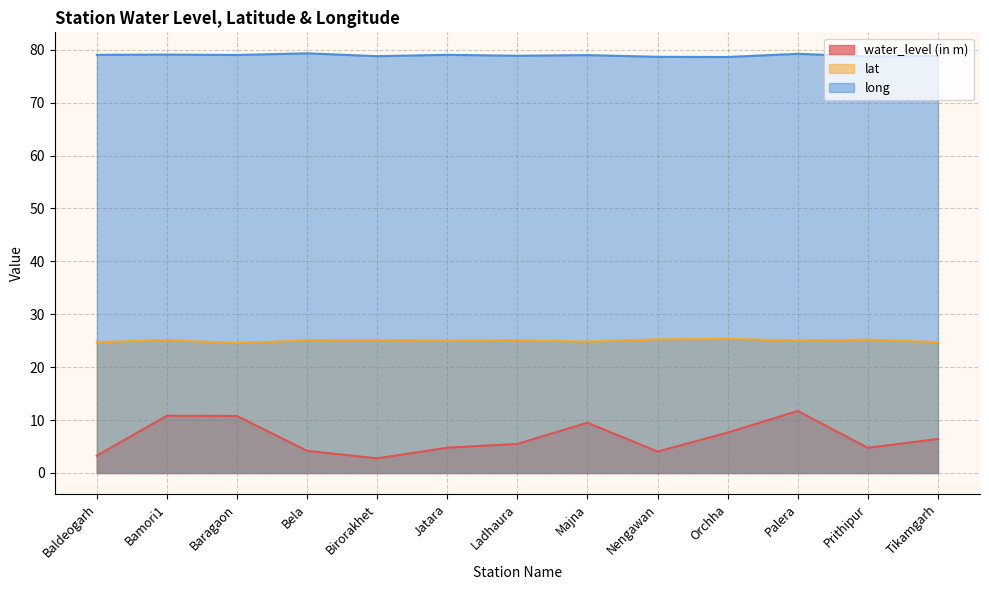

What is the difference between the maximum and minimum values in the water_level (in m) series?

9.0